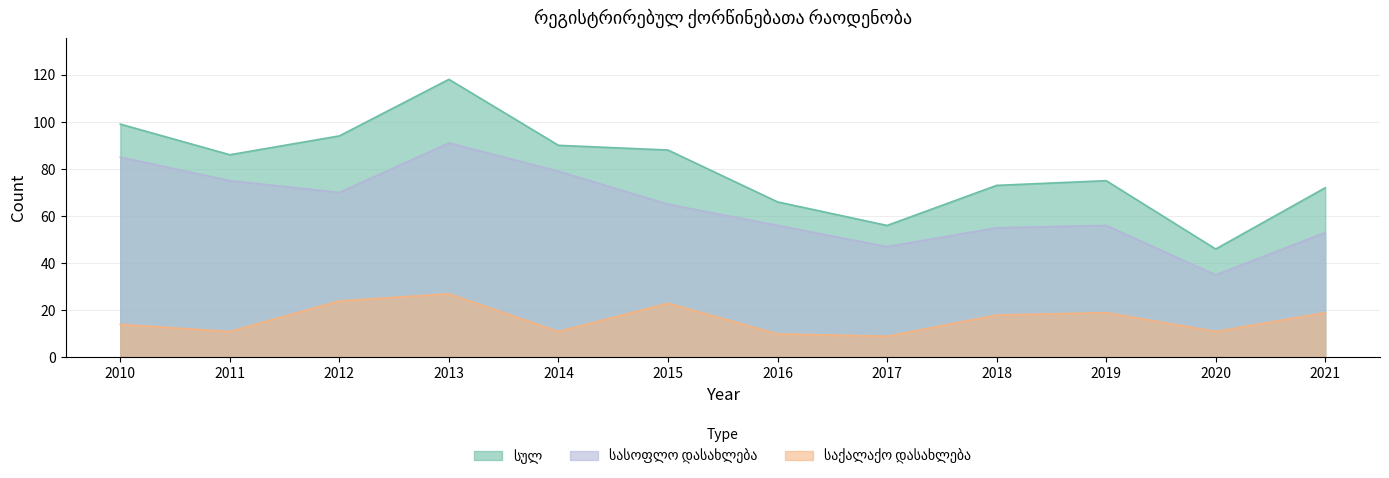

True or false: სასოფლო დასახლება and საქალაქო დასახლება cross at least once.

False